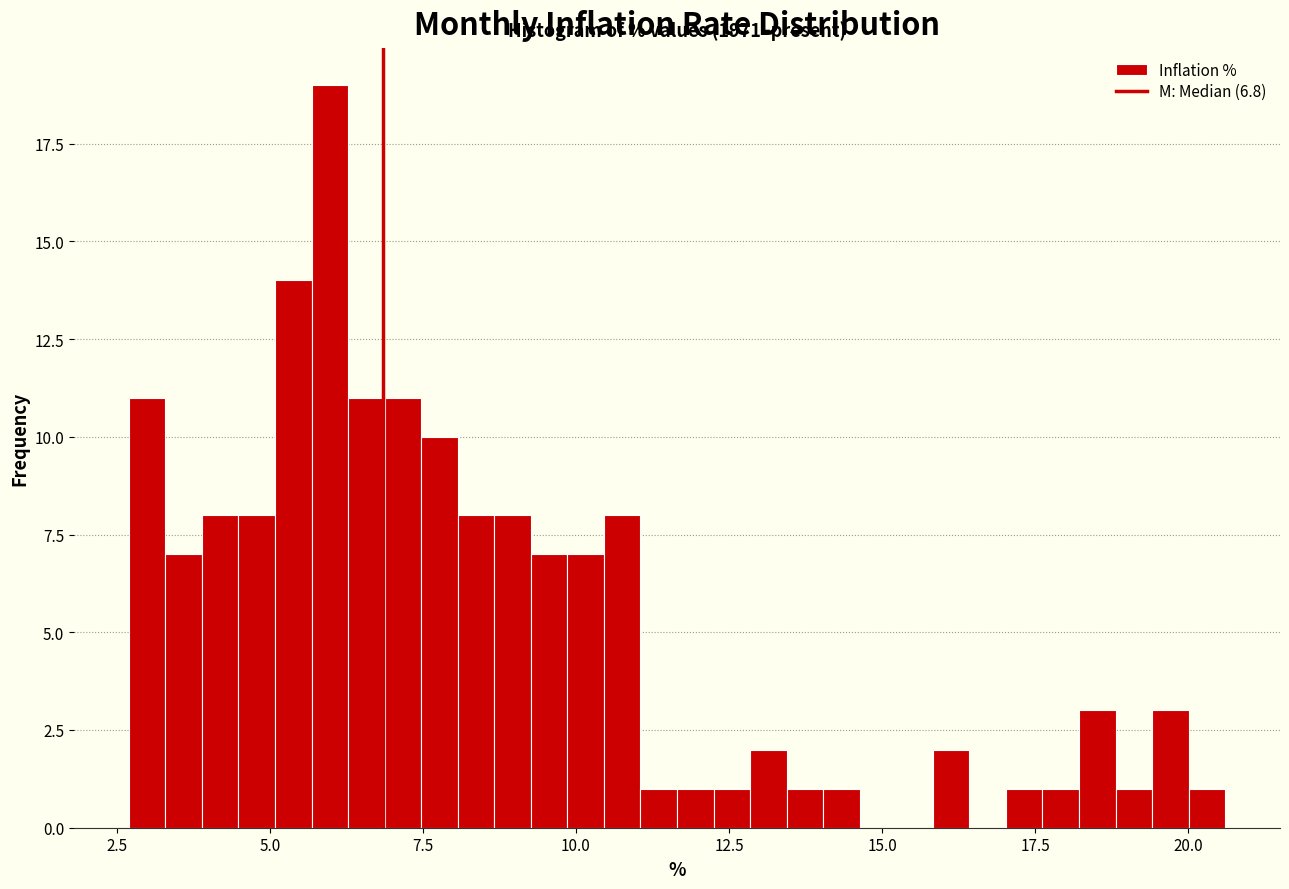

Read against the x-axis, roughly where is the centre of the tallest bar?

6.0